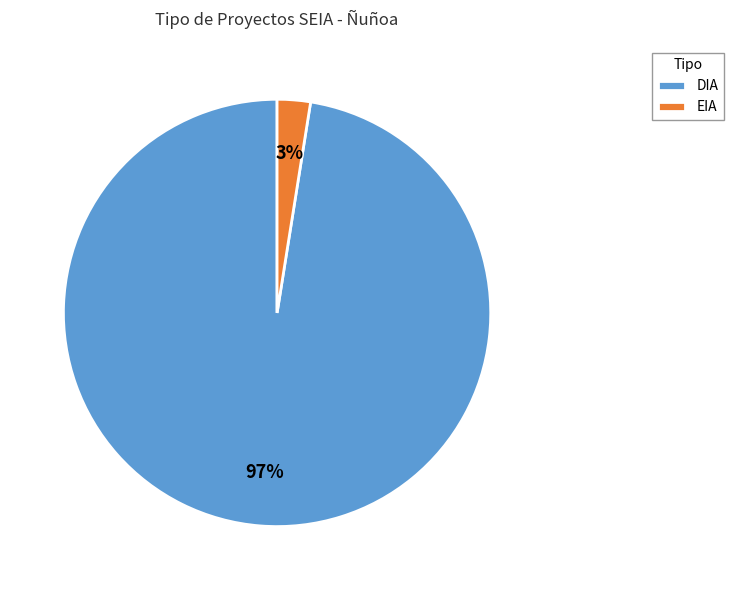

Is the sum of DIA and EIA greater than half?

Yes